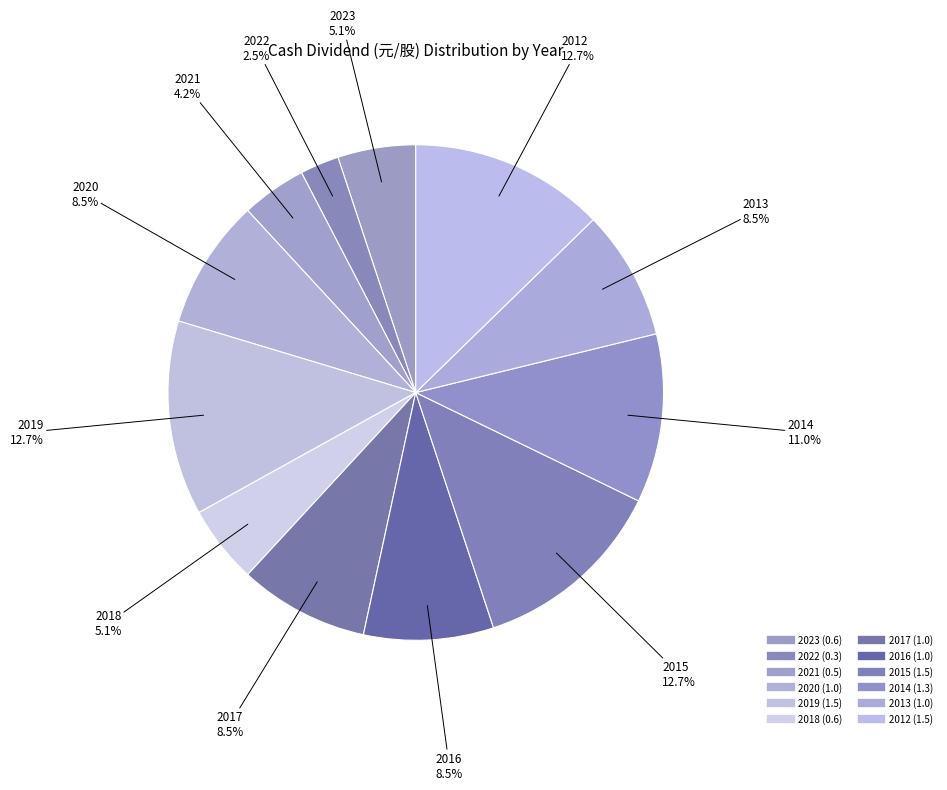

How many slices are in this pie chart?

12